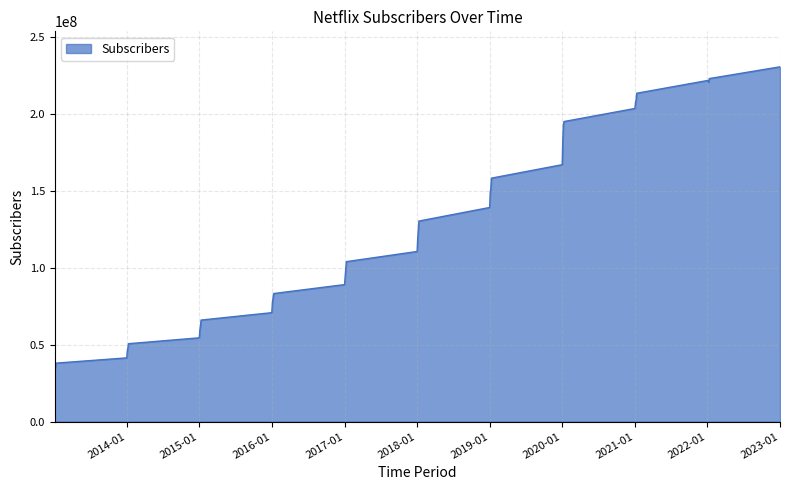

What is the difference between the maximum and minimum values?

196510000